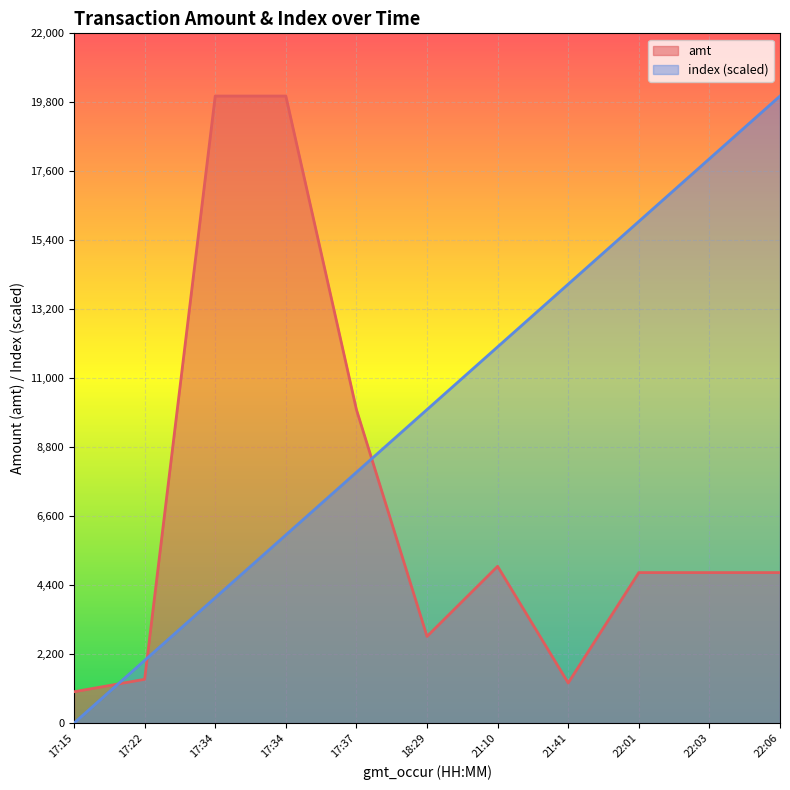

Where do index and amt first cross each other?

17:15 and 17:22